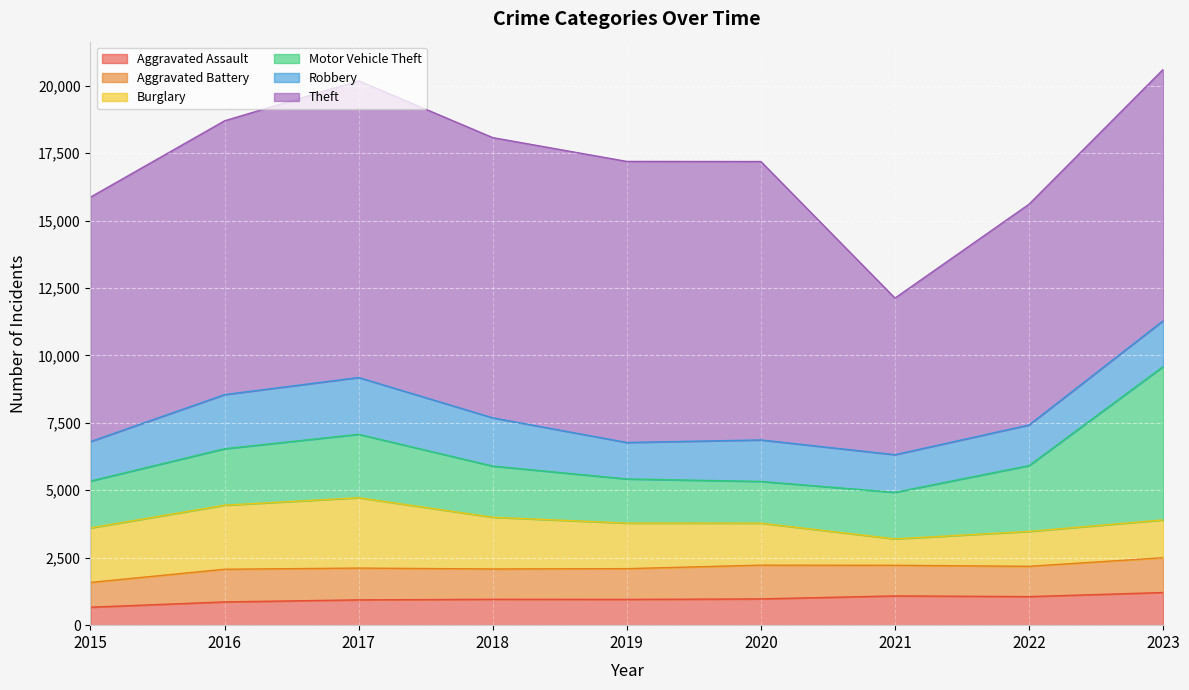

What is the difference between the maximum and minimum values in the Theft series?

5193